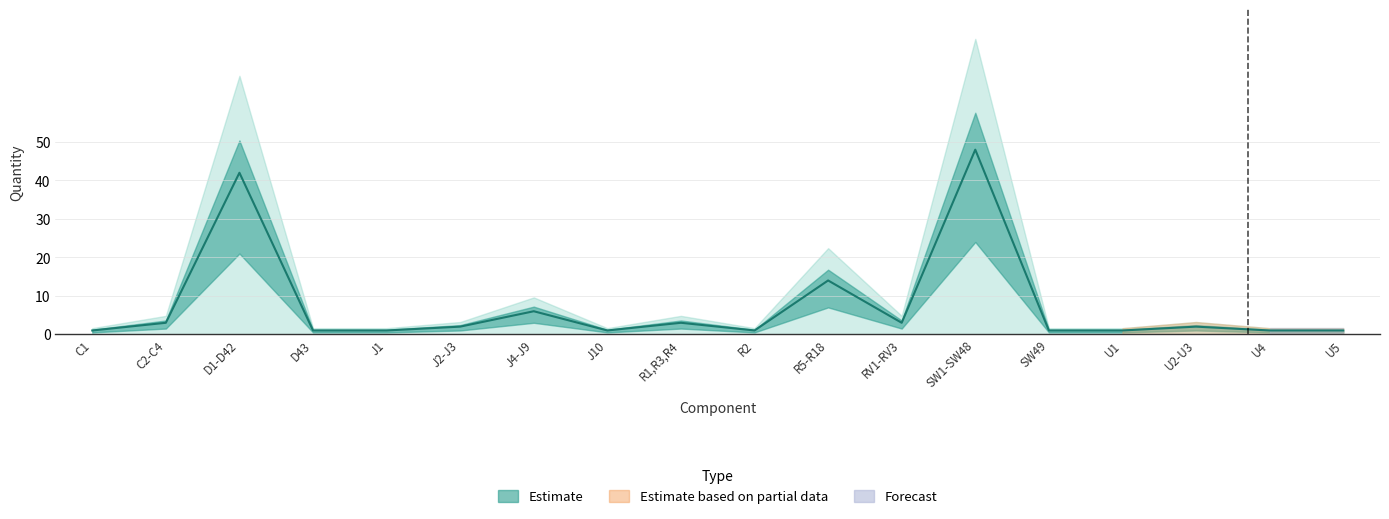

Which label corresponds to the largest value in the chart?

SW1-SW48